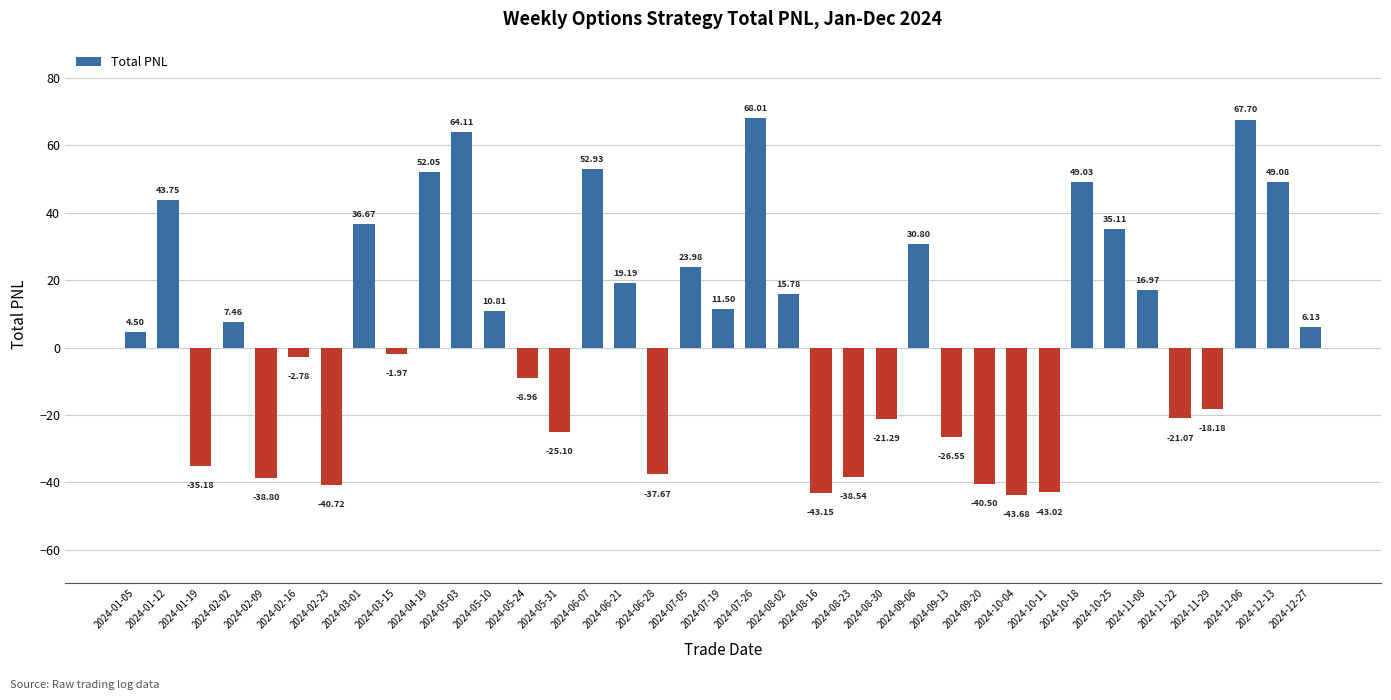

What position from the left is 2024-03-01?

8